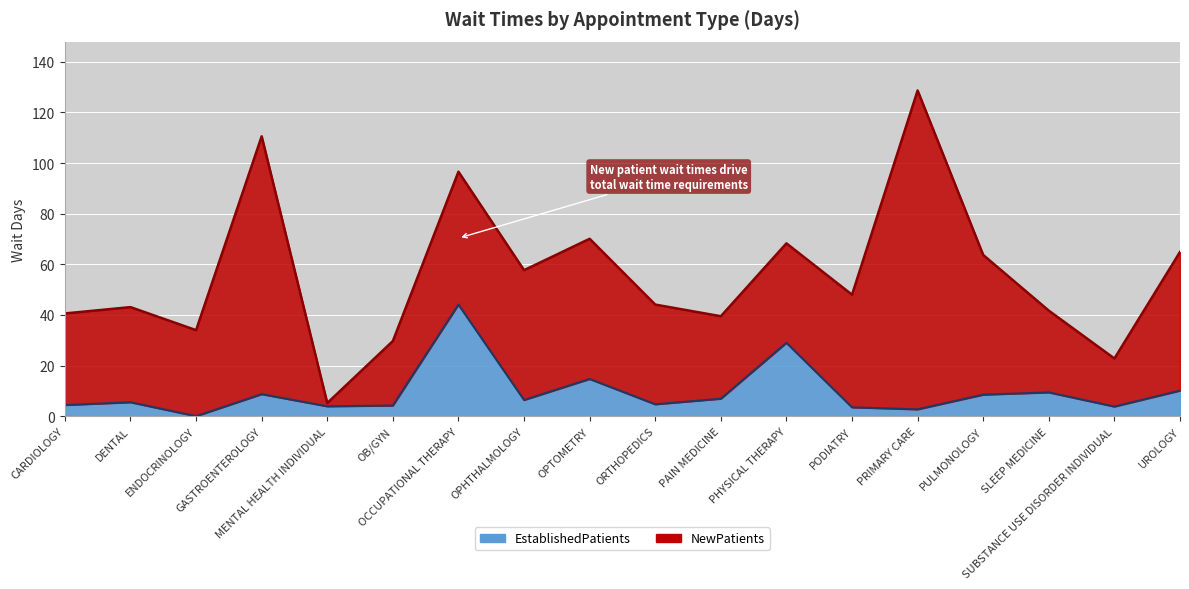

What is the sum of the values at DENTAL and ORTHOPEDICS?

10.2